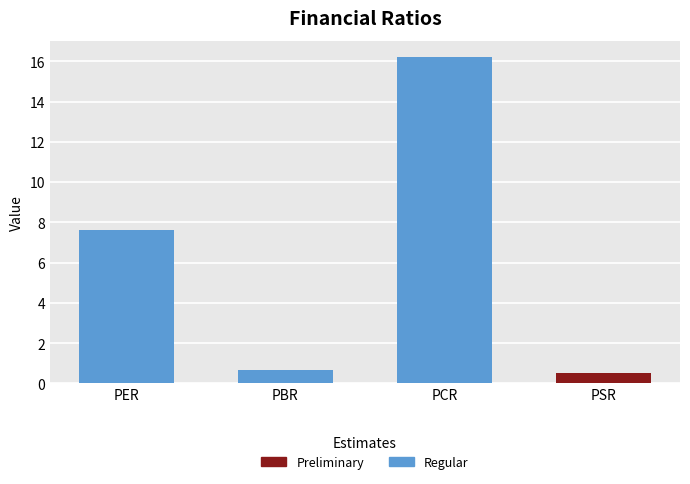

What is the change in value from PCR to PSR?

-15.7